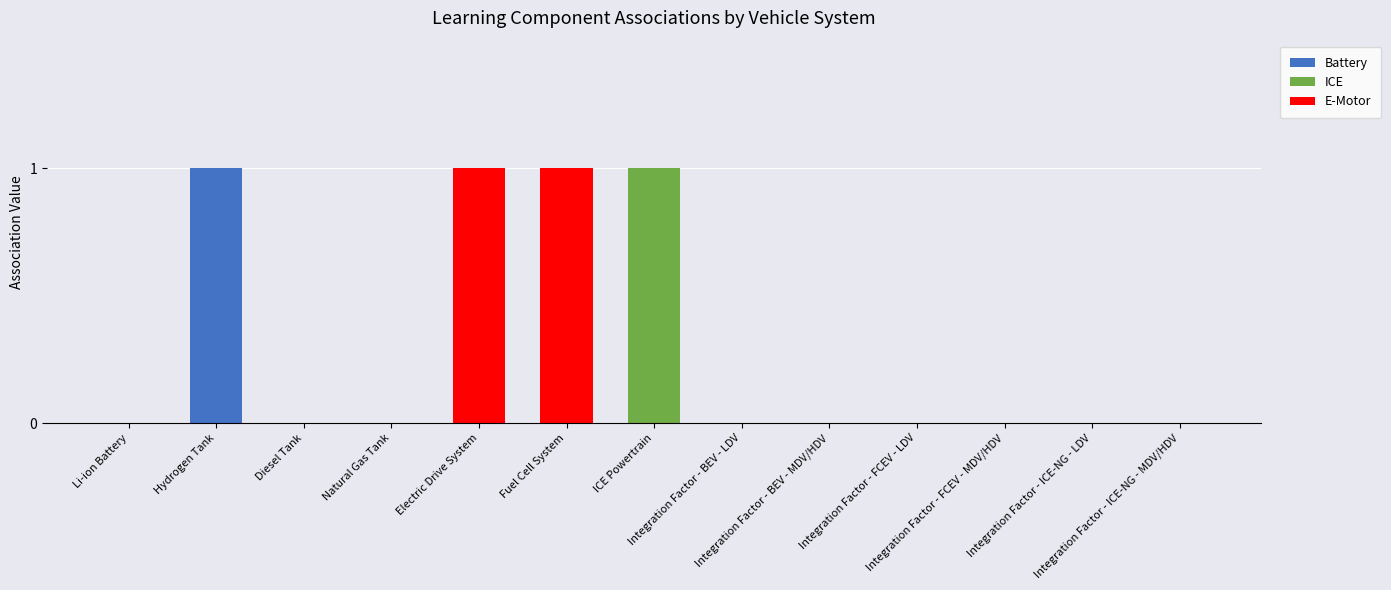

What is the sum of all Battery values?

1